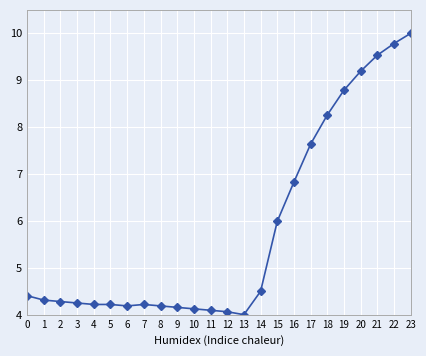

Is it true that the value at 2 is 4.3?

True